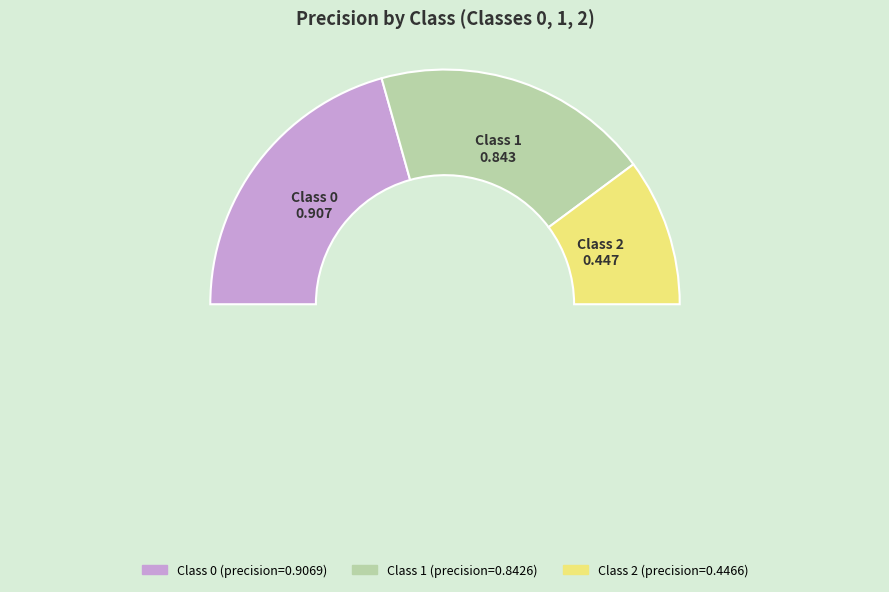

Which slice is the smallest?

2